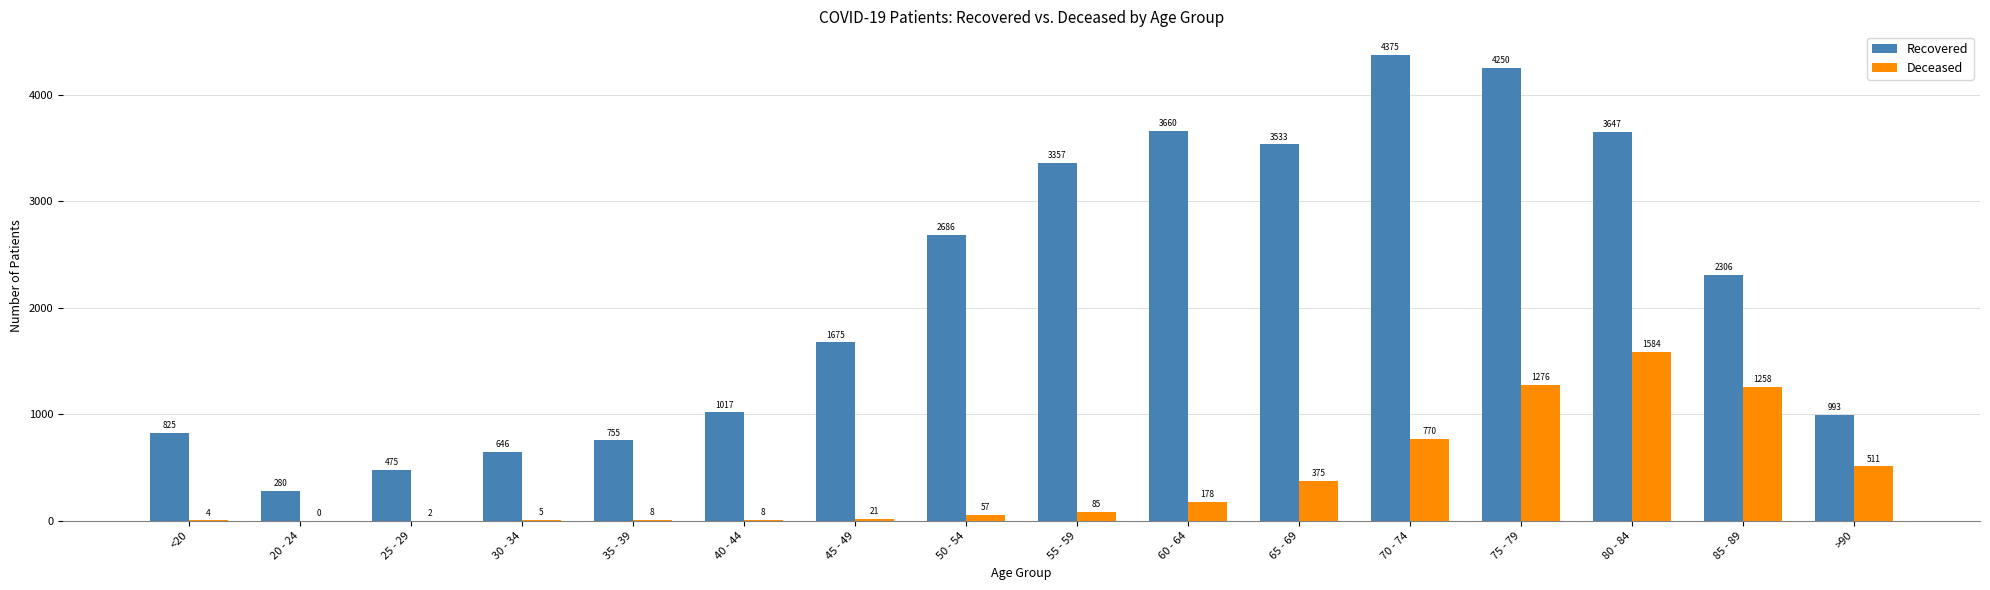

At which category is the sum across all series the highest?

75 - 79